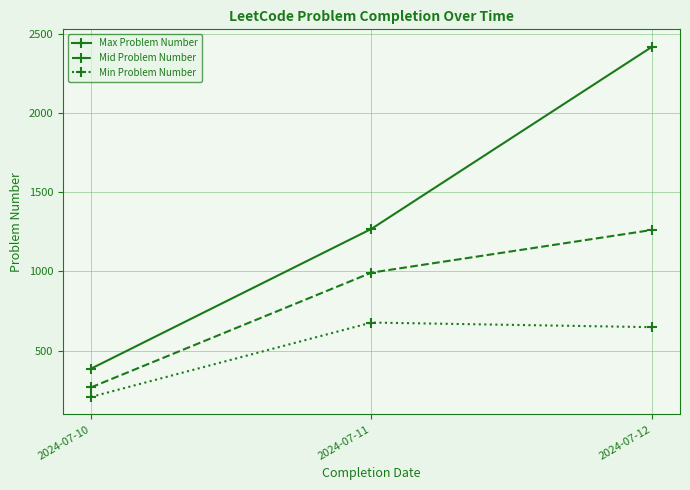

Count the number of data series in this chart.

3